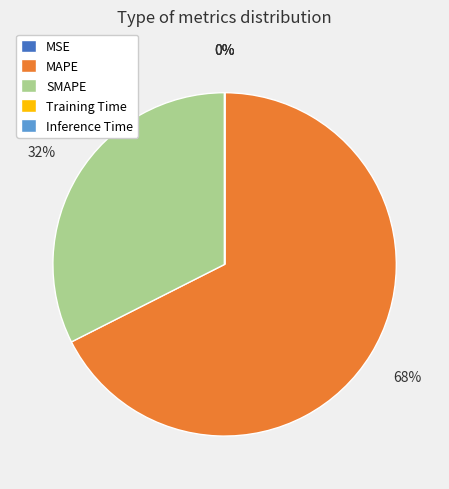

What is the largest slice in the pie chart?

MAPE